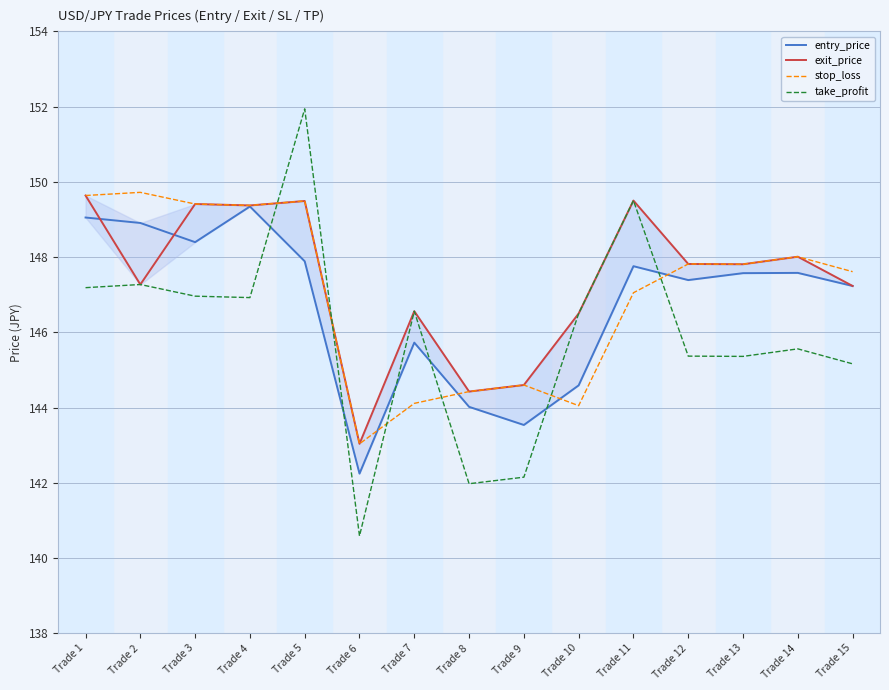

What is the difference between the maximum and second lowest values in the stop_loss series?

5.7